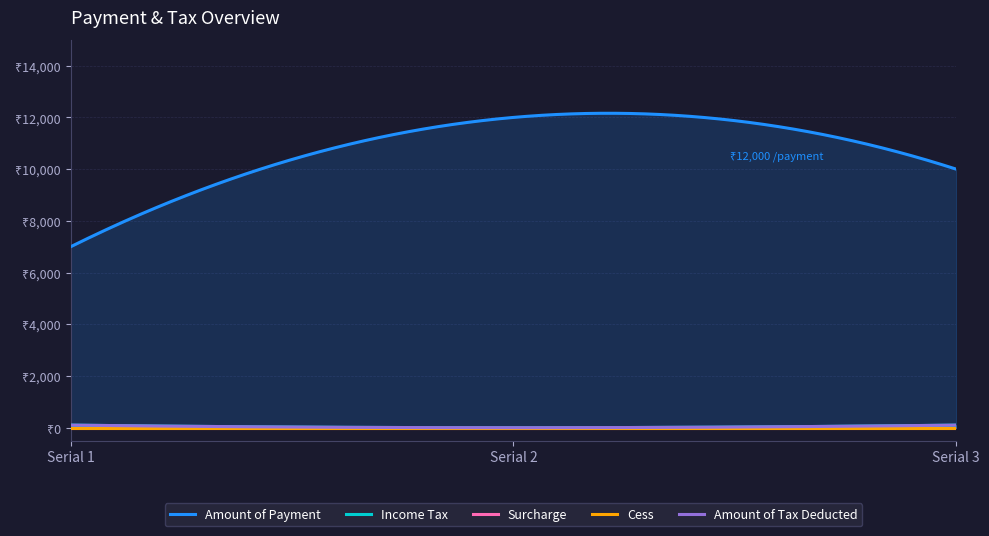

What value does the Amount of Tax Deducted series have at 1, to the nearest 5?

100